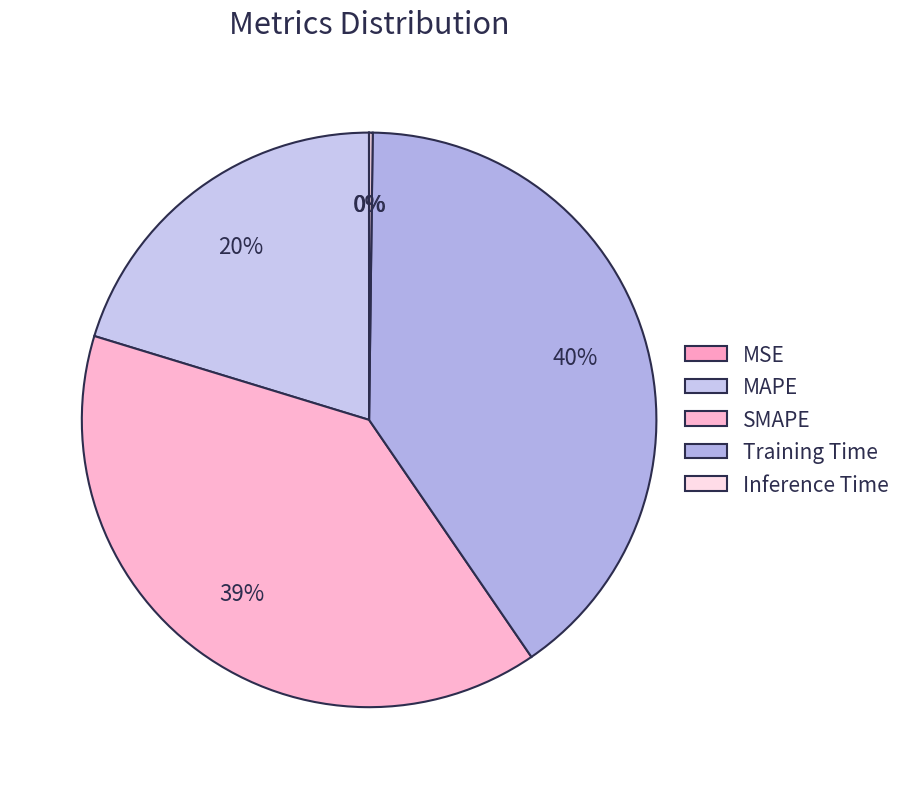

Is Inference Time the majority of the pie?

No